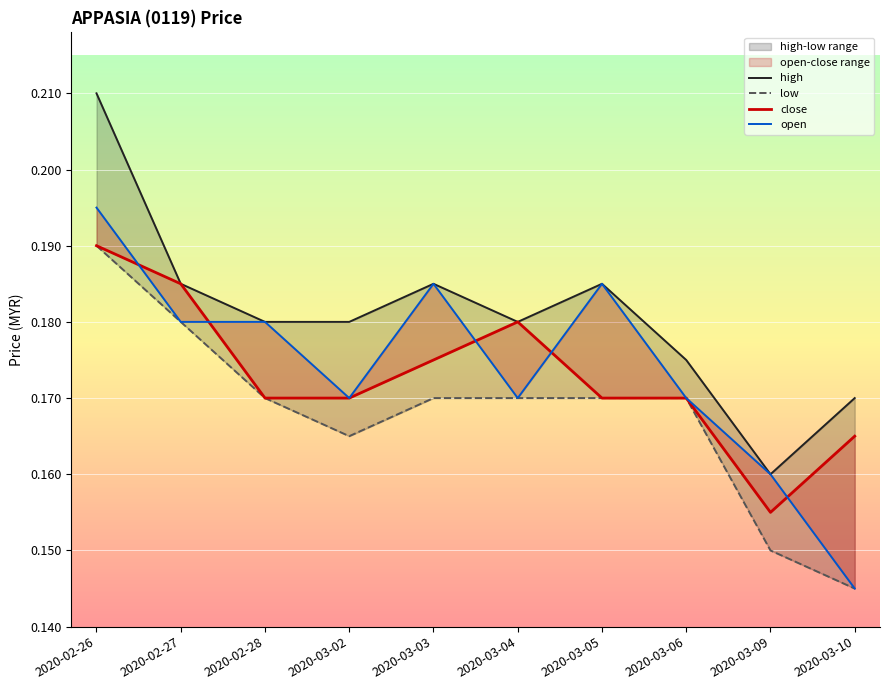

The value of high at 2020-03-04 is 0.1. True or false?

False